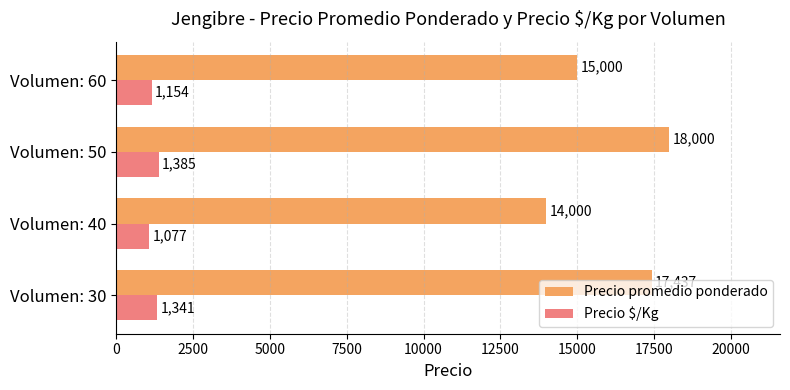

The Precio $/Kg series shows 1154 at Volumen: 60. True or false?

True